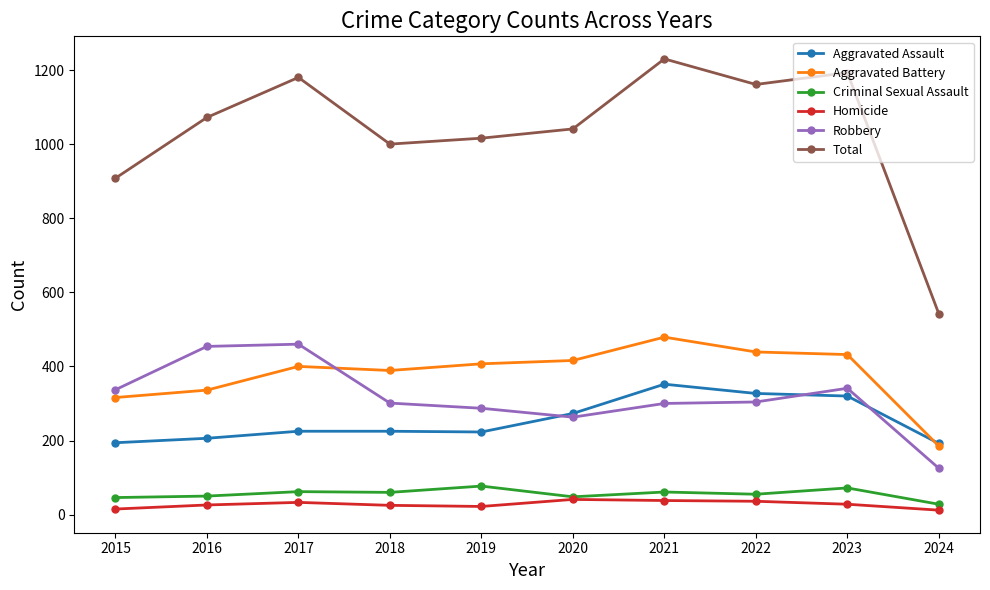

At 2015, list the series in order from largest to smallest.

Total, Robbery, Aggravated Battery, Aggravated Assault, Criminal Sexual Assault, Homicide